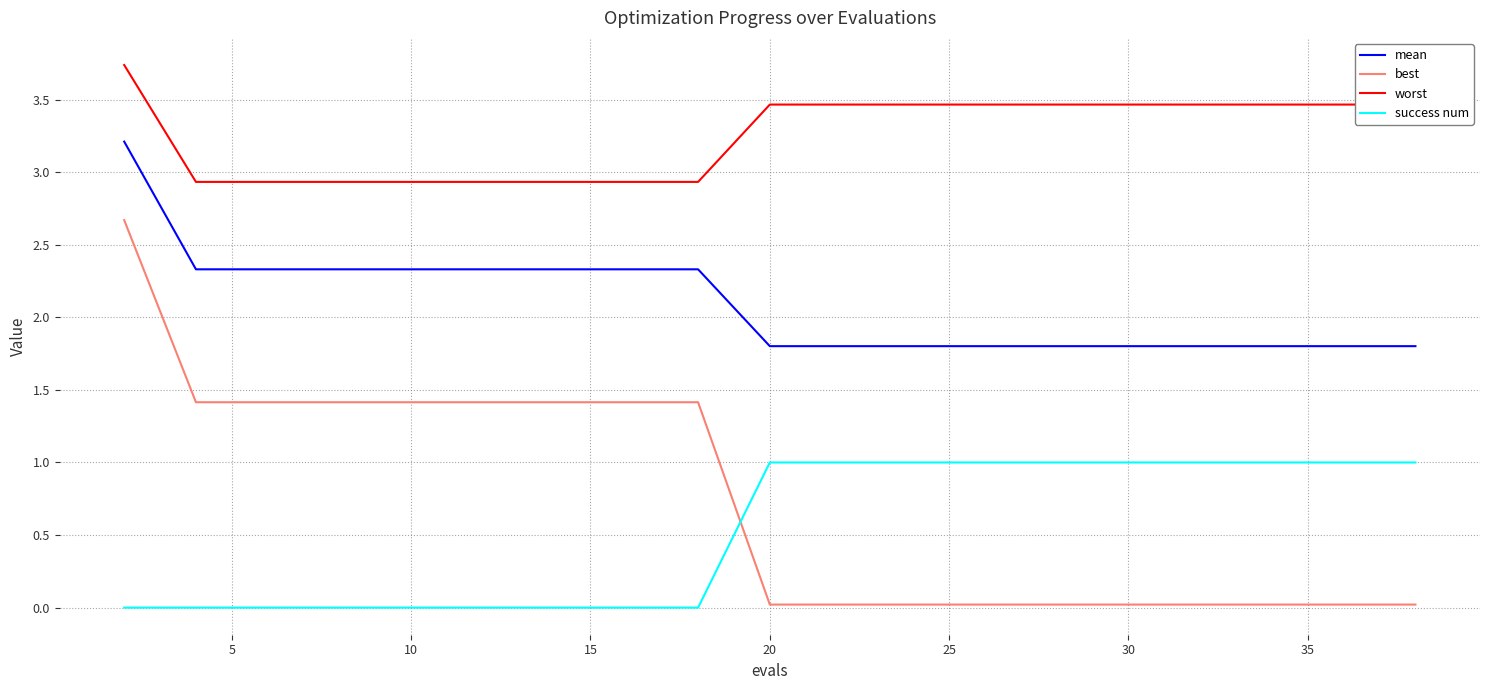

What is the highest value of the best series?

2.7